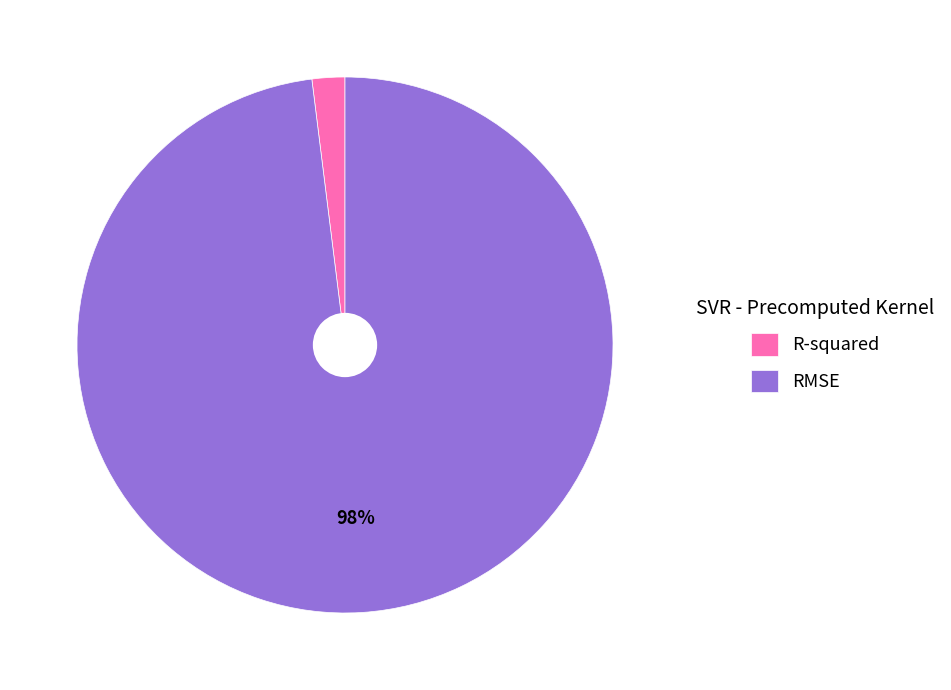

How many segments does this pie chart have?

2